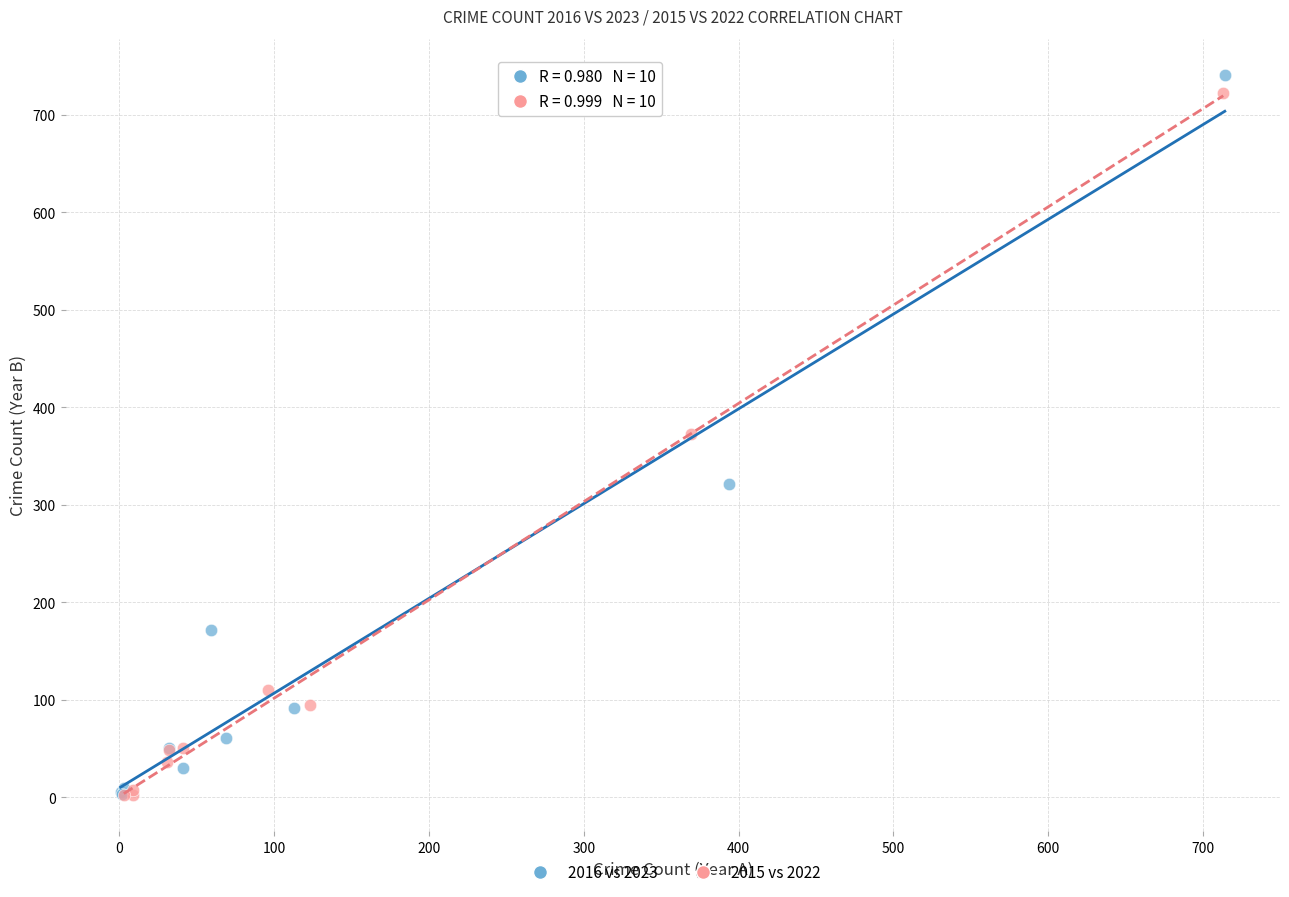

Which series has the largest Y range (max minus min)?

2016 vs 2023